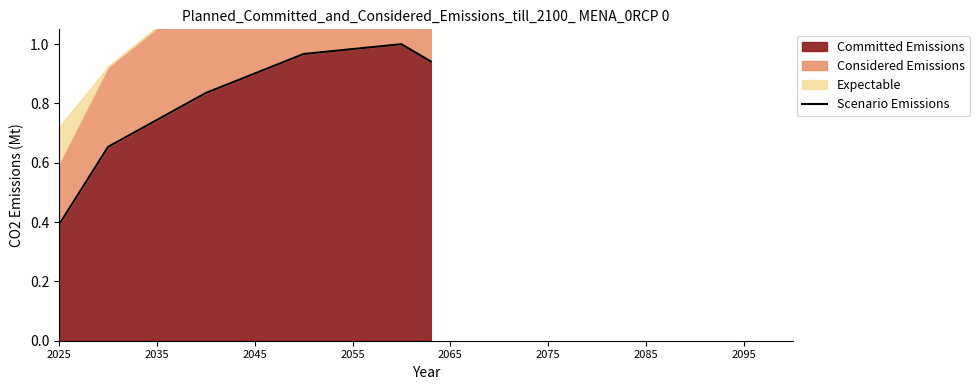

How many lines are shown in the chart?

1